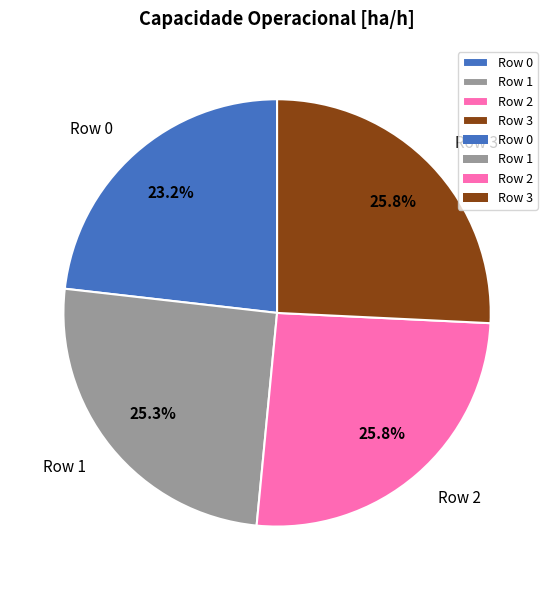

To the nearest percent, what is the combined percentage of Row 3 and Row 2?

52%